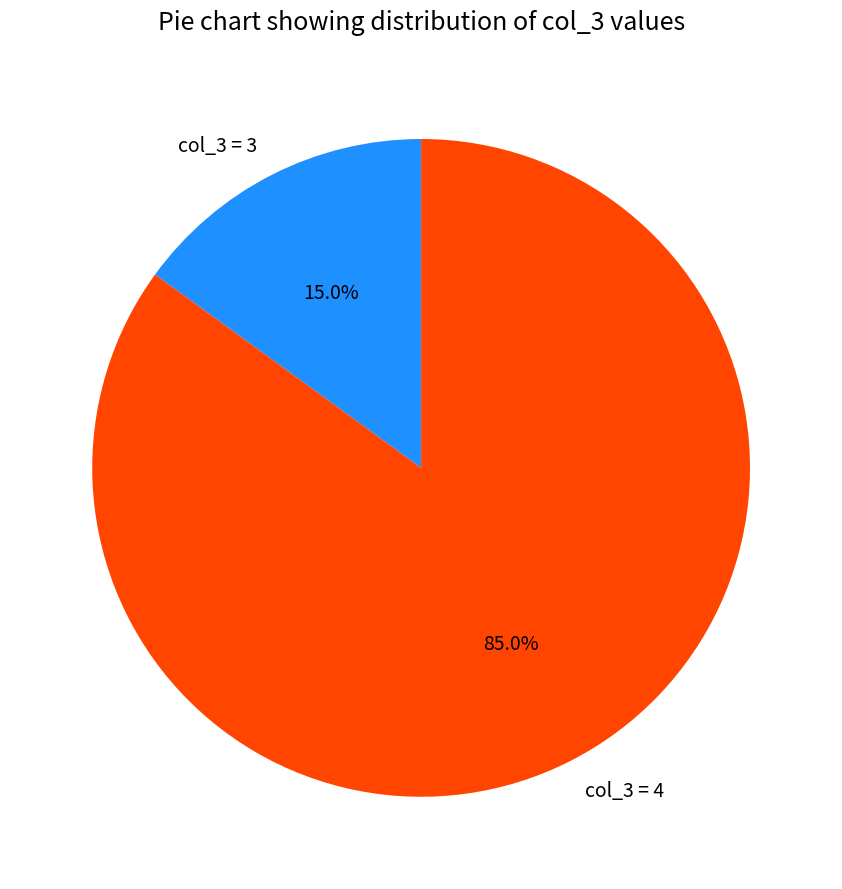

What is the largest slice in the pie chart?

col_3 = 4